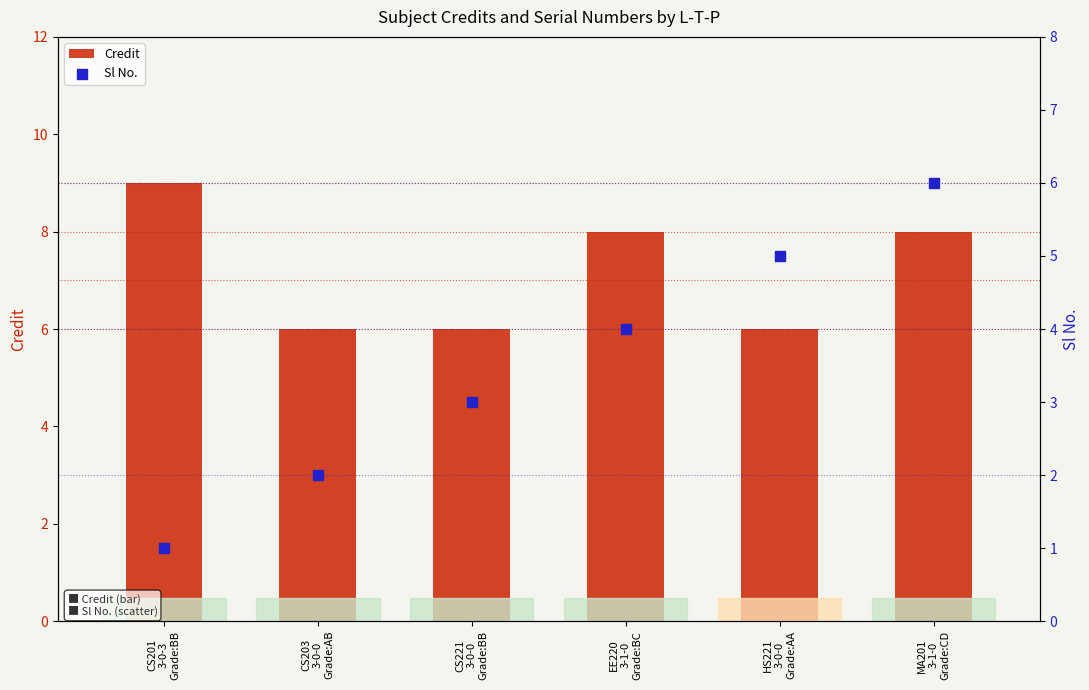

At how many categories does at least one series exceed 6?

3